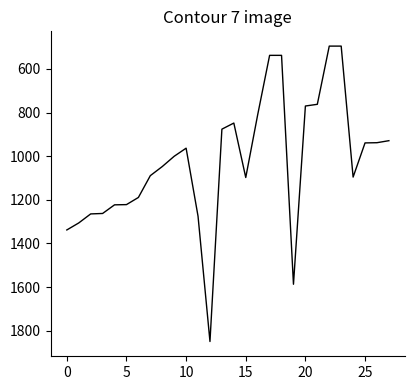

What is the greatest value displayed?

1849.4